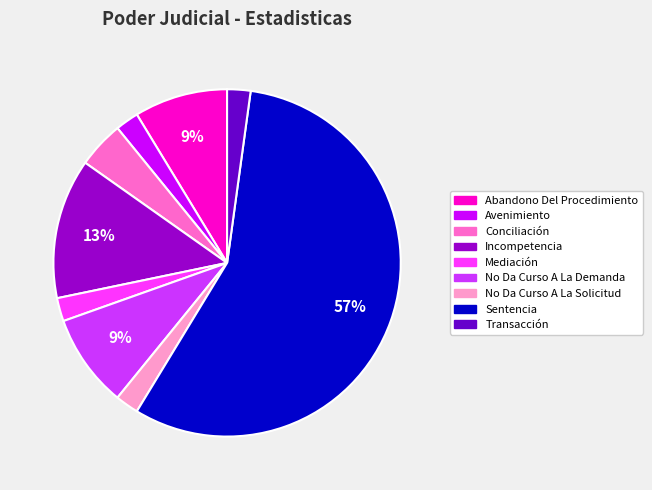

To the nearest percent, what is the average slice percentage?

11%